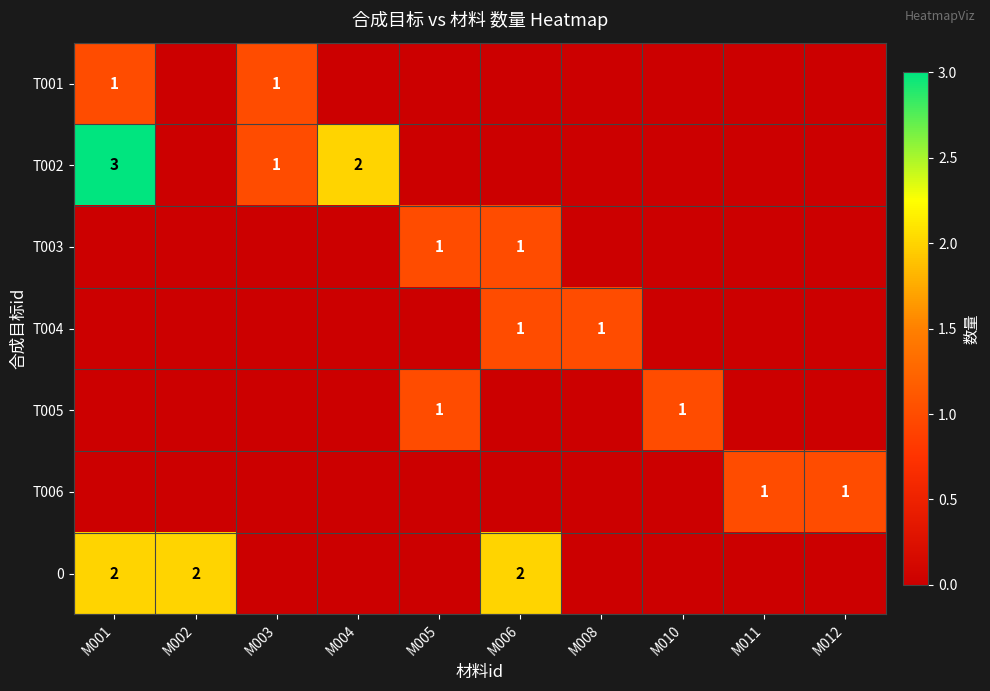

The value of 0 at M006 is 1. True or false?

False